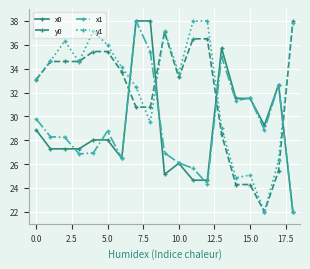

True or false: y1 and x0 intersect in this chart.

True